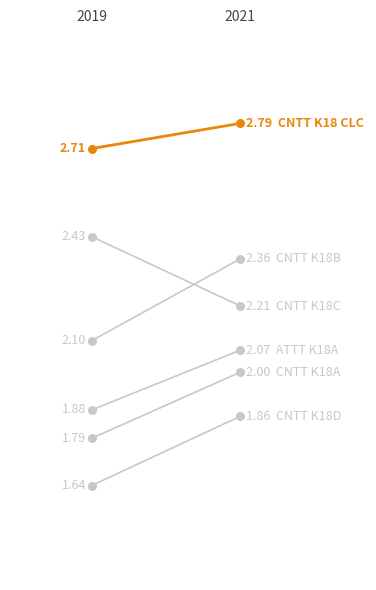

Which series contains the lowest Y value?

CNTT K18D